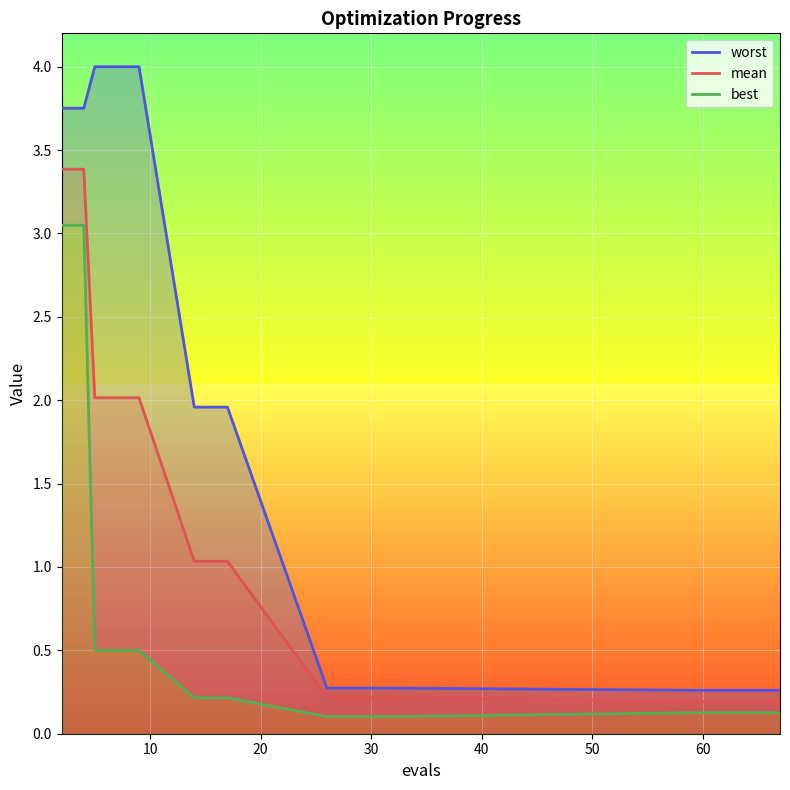

Rank the series by their maximum value, from lowest to highest.

best, mean, worst